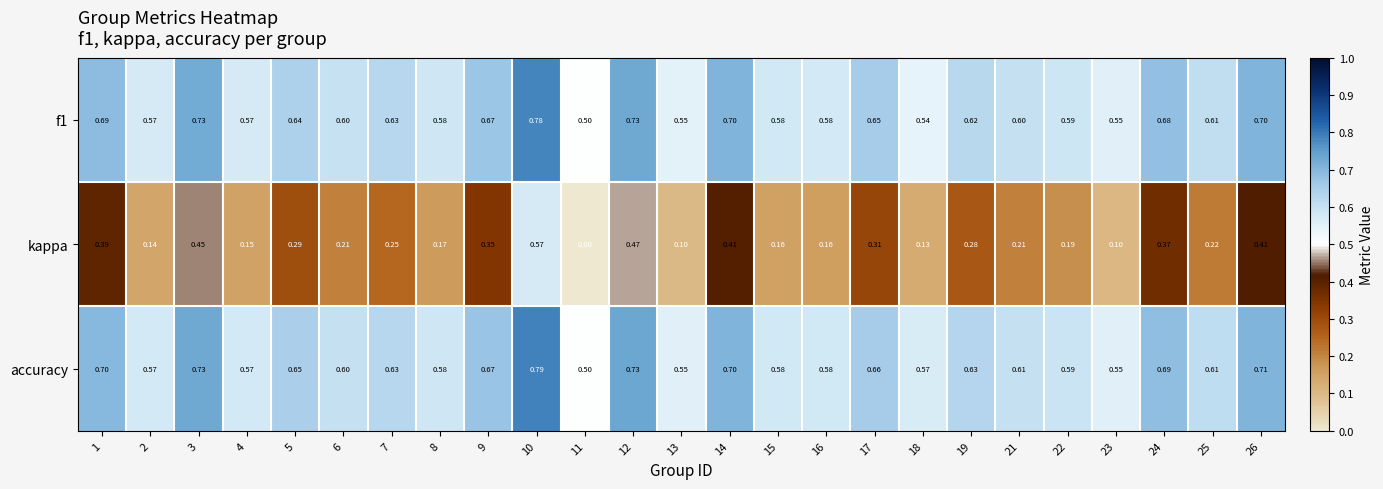

Which series has the largest total across all categories?

accuracy